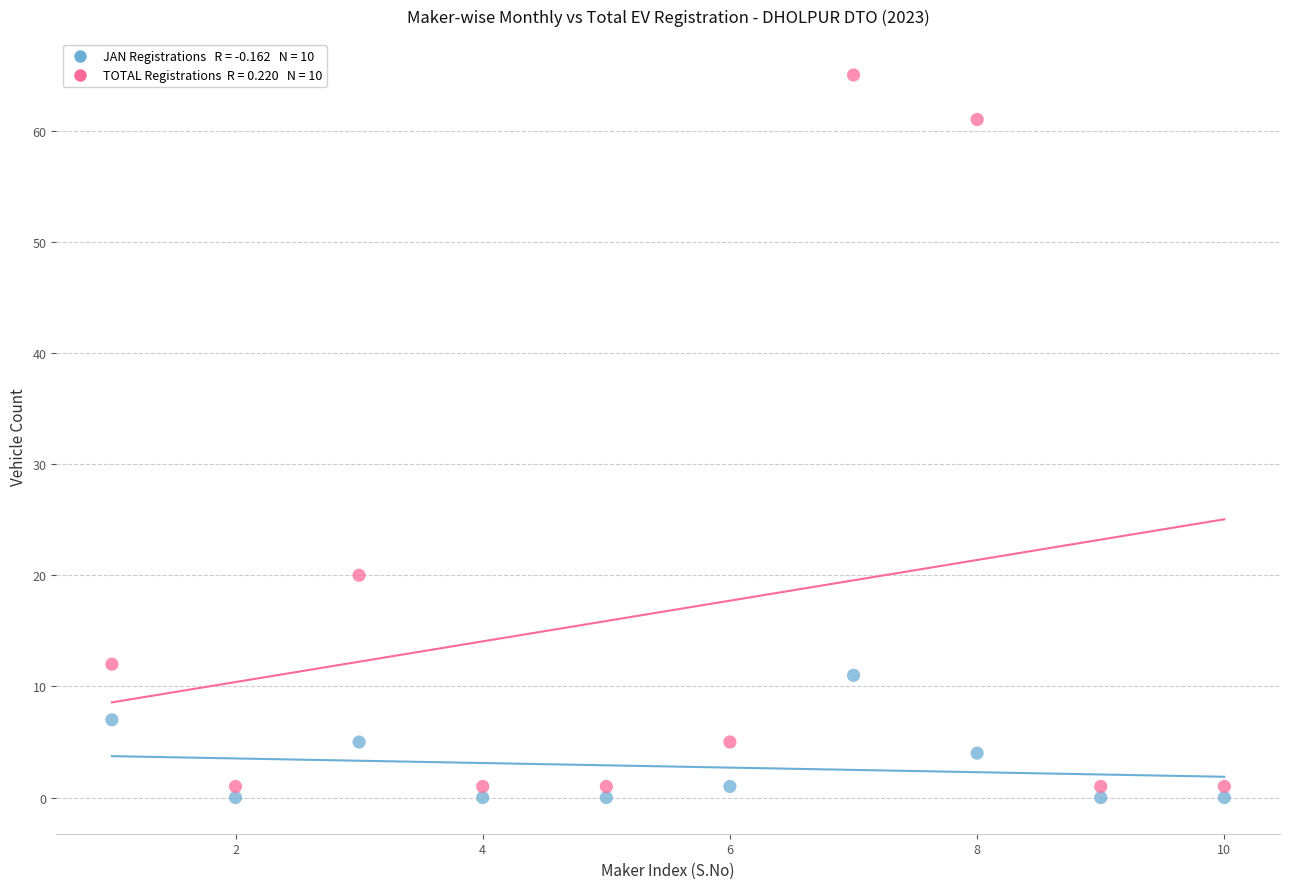

Across all series, what Y value is closest to 32?

20